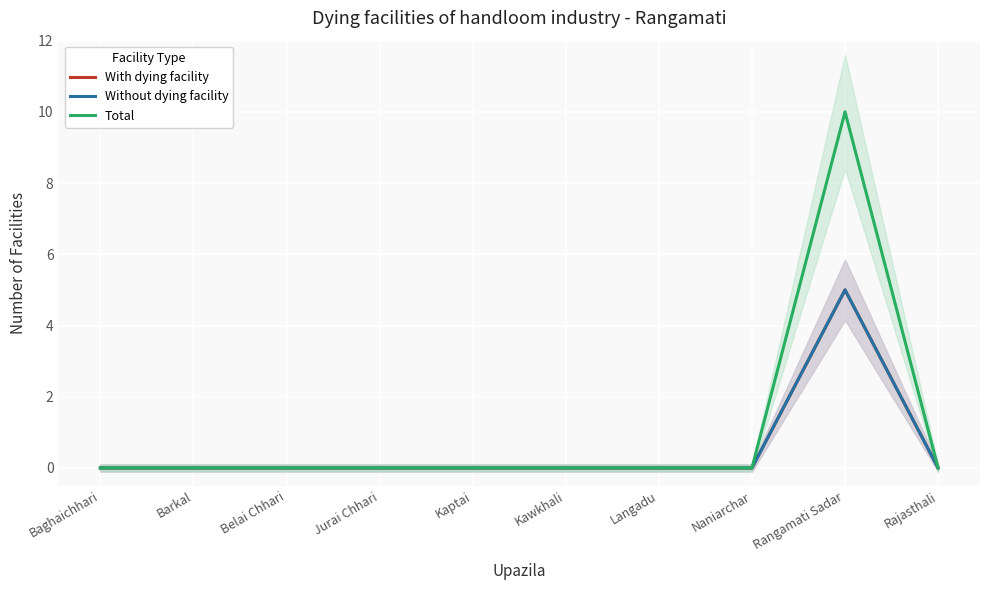

At which label is Total closest to 5?

Baghaichhari